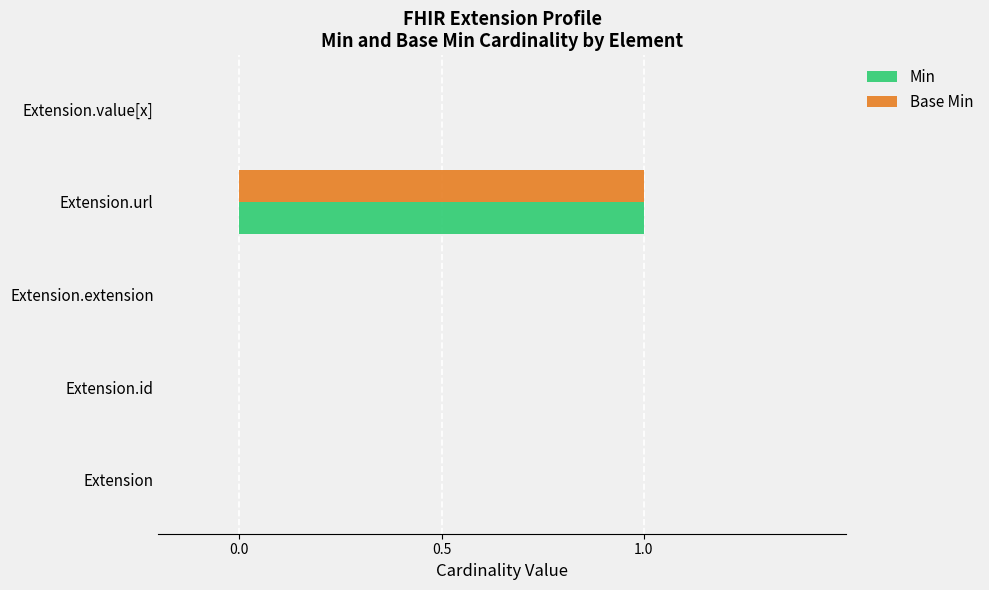

What are all the series names shown in the legend?

Min, Base Min